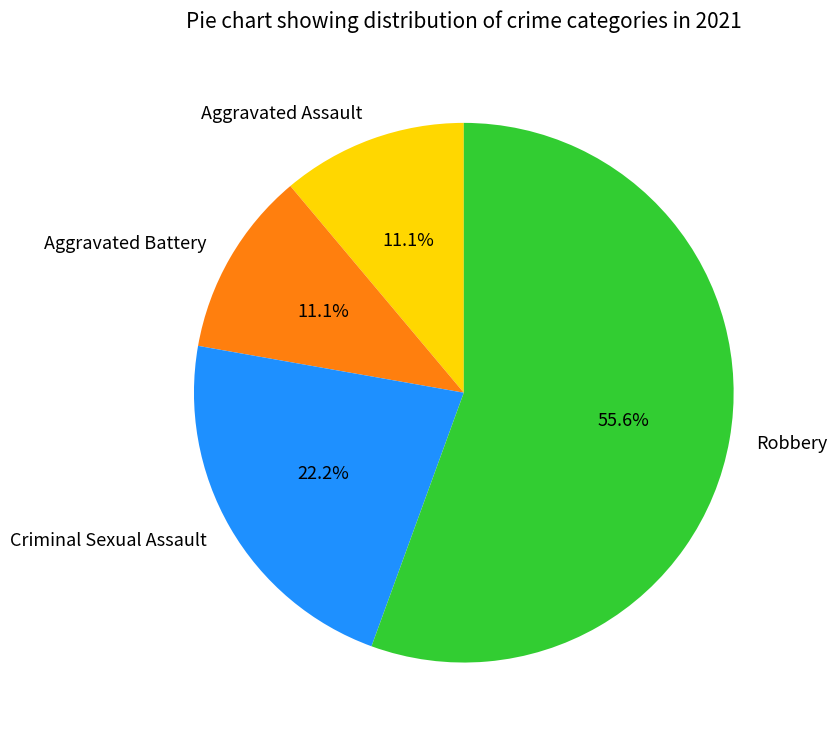

Approximately how many times larger is the value at Robbery compared to Criminal Sexual Assault?

2.5